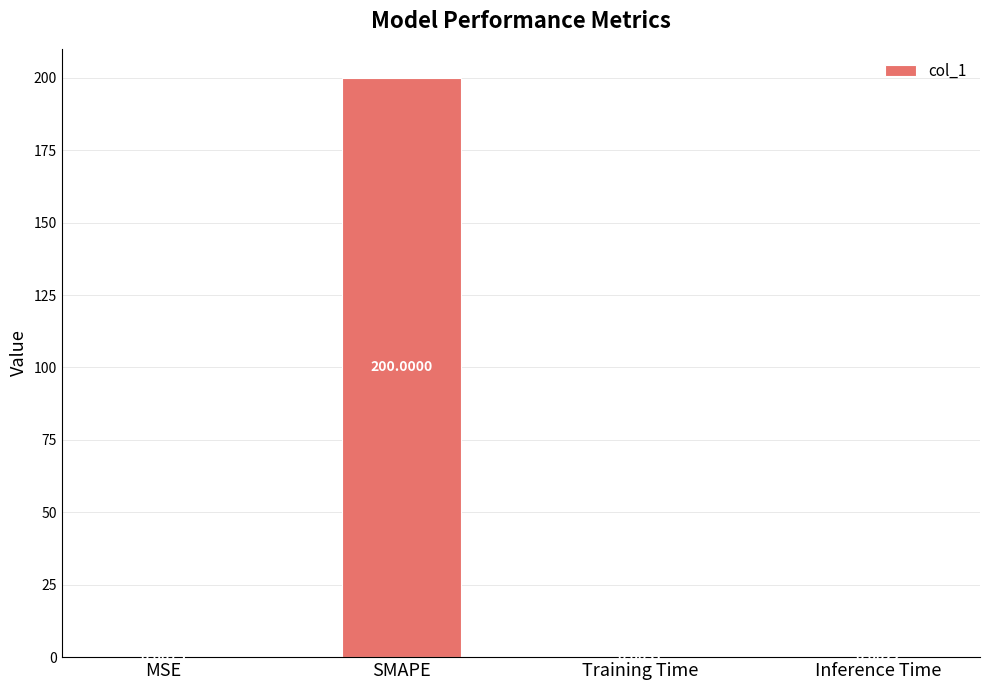

Which label corresponds to the largest value in the chart?

SMAPE